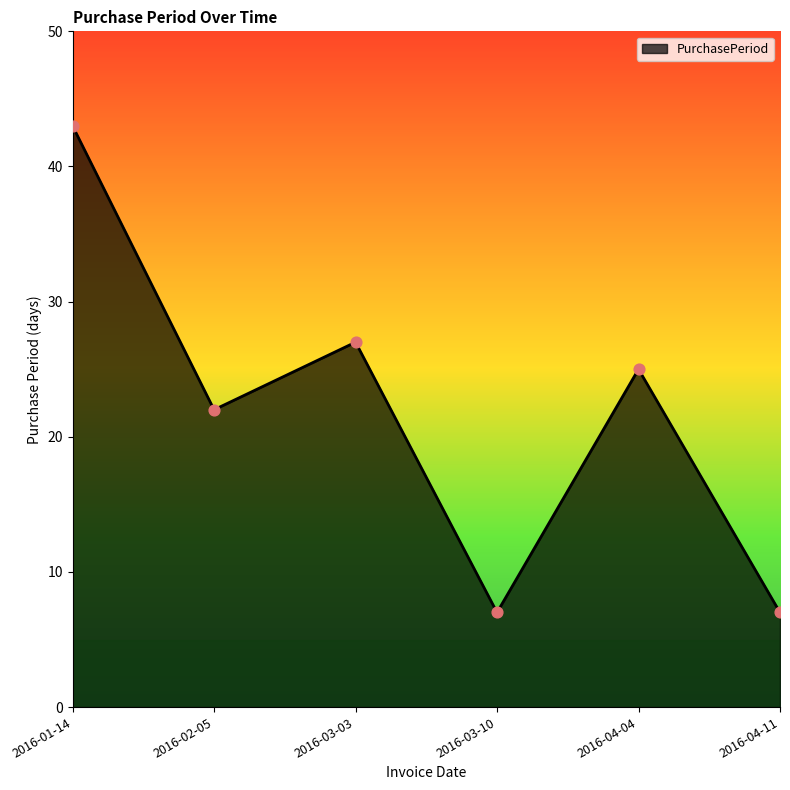

Between 2016-03-10 and 2016-02-05, which is larger?

2016-02-05